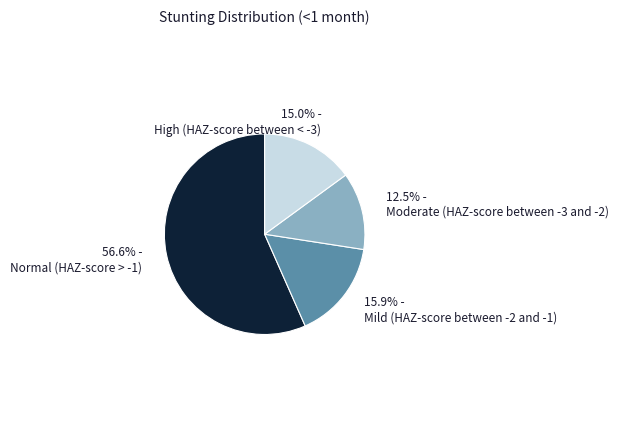

What is the largest slice in the pie chart?

56.6% - Normal (HAZ-score > -1)